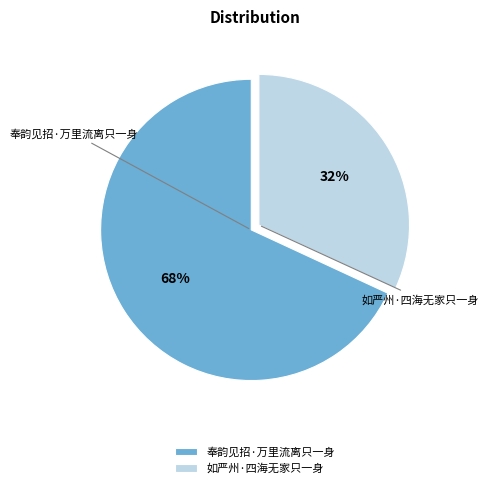

What is the ratio of the value at 奉韵见招·万里流离只一身 to the value at 如严州·四海无家只一身?

2.1